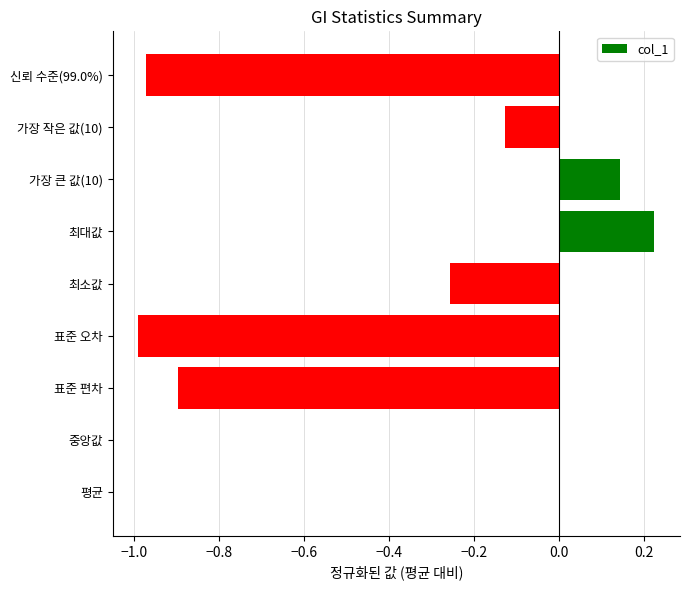

Are the bars horizontal?

Yes